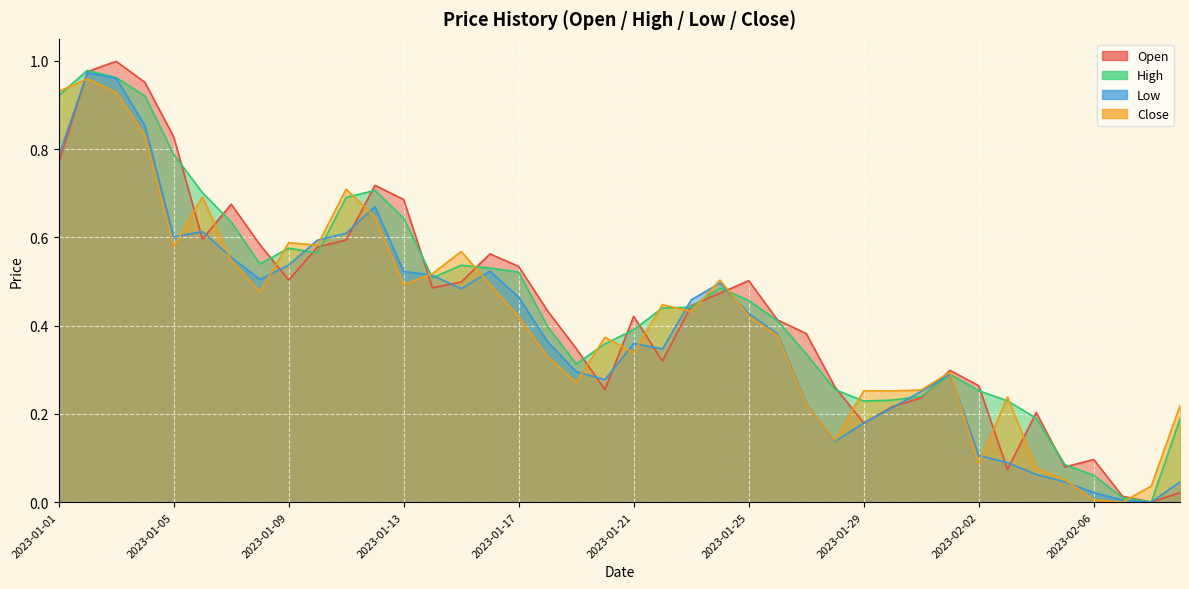

Is it true that High equals 0.4 at 2023-01-05?

False